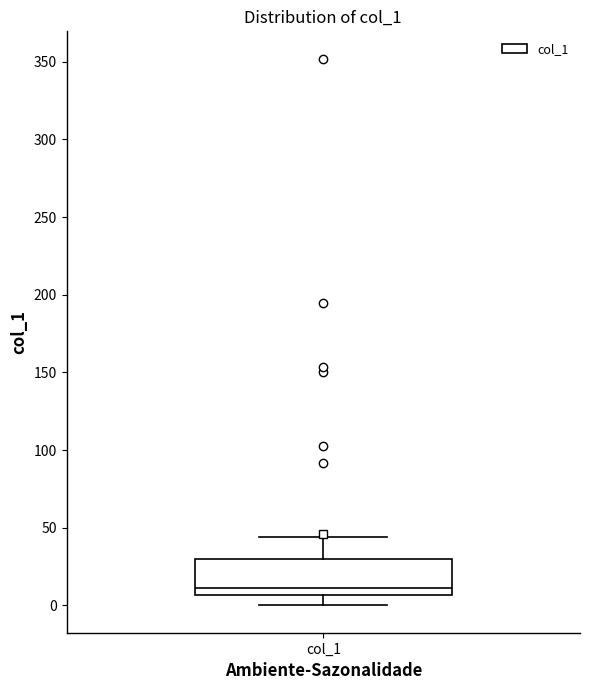

Read this box plot against the y-axis: the position of the median line, the range covered by the box, and the ends of both whiskers. The values are not printed on the chart, so give them approximately, as read against the axis.

median 10, box 5 to 30, whiskers 0 to 45